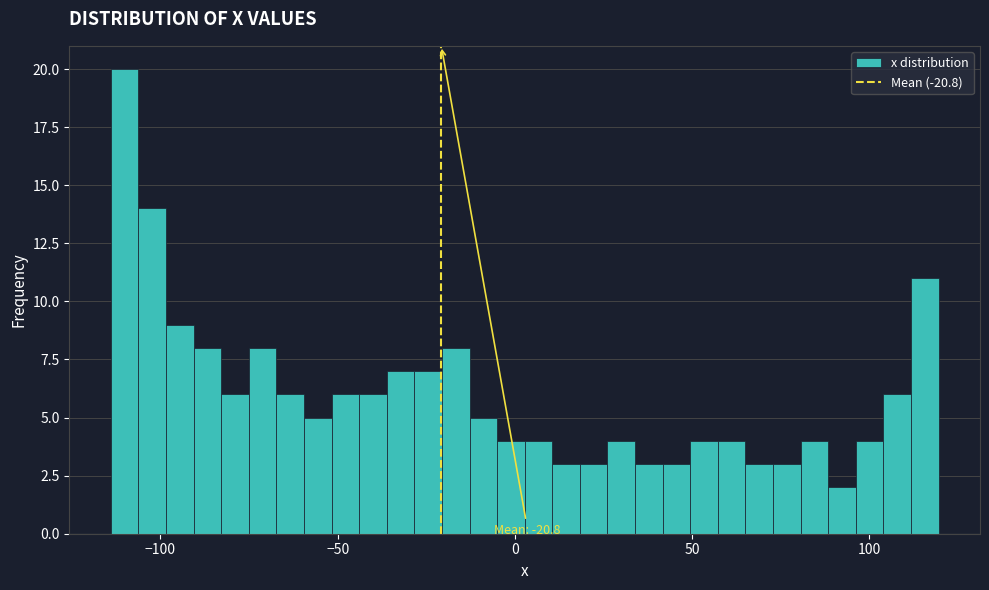

Read against the x-axis, roughly where is the centre of the tallest bar?

-110